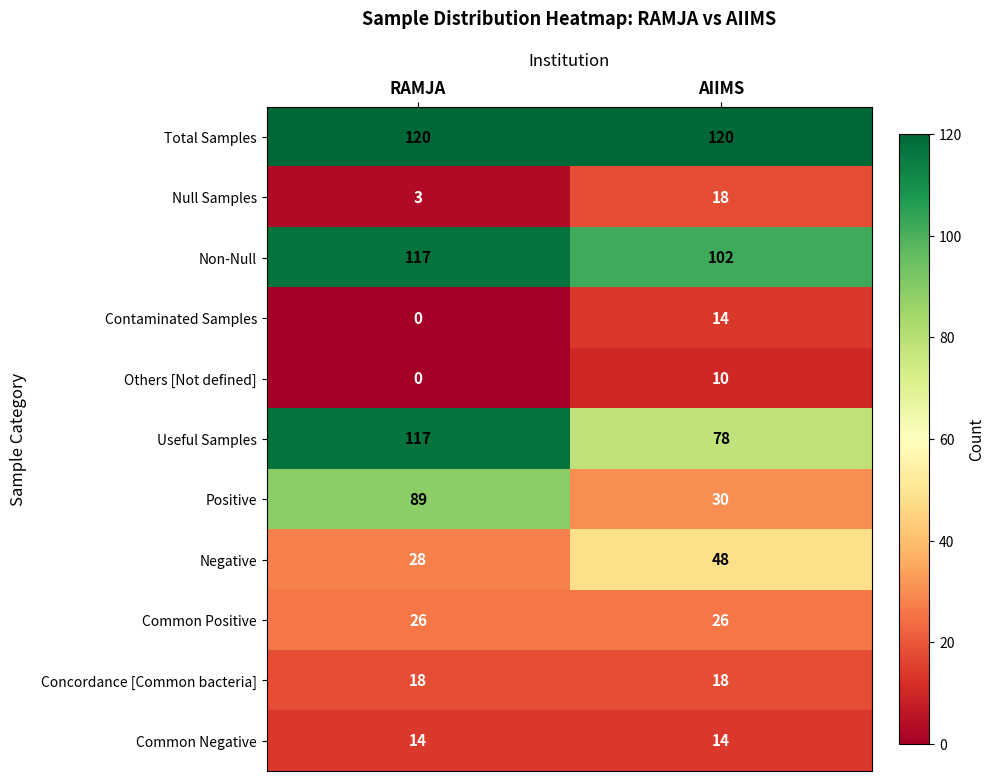

Between RAMJA and AIIMS, which series saw the biggest shift?

Positive